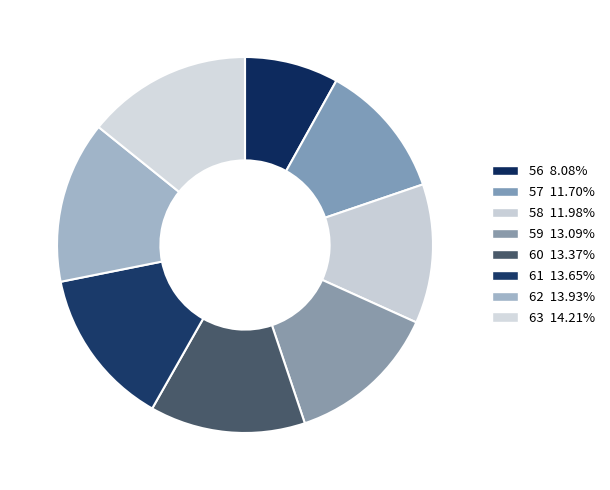

To the nearest percent, what is the combined percentage of 60 and 58?

25%